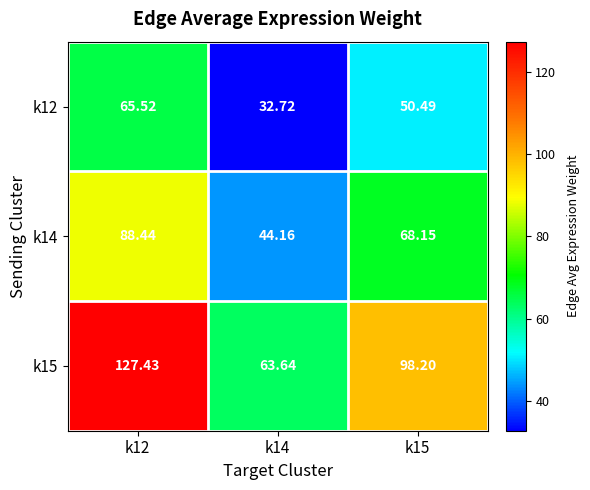

List the series in order of their overall mean, lowest first.

k12, k14, k15